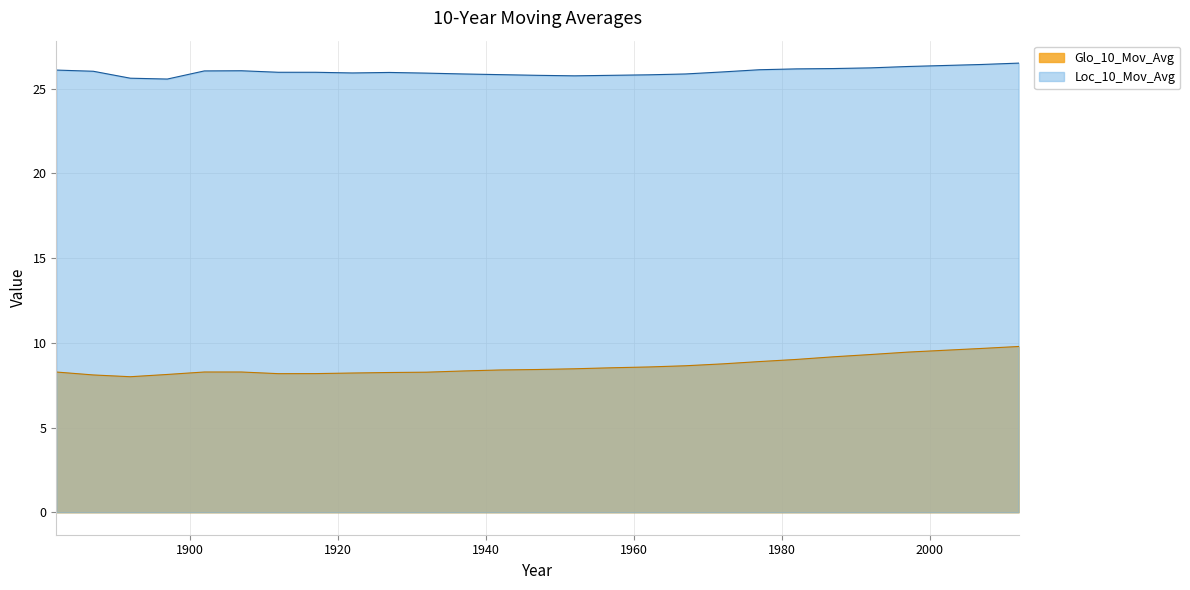

How many lines are shown in the chart?

2